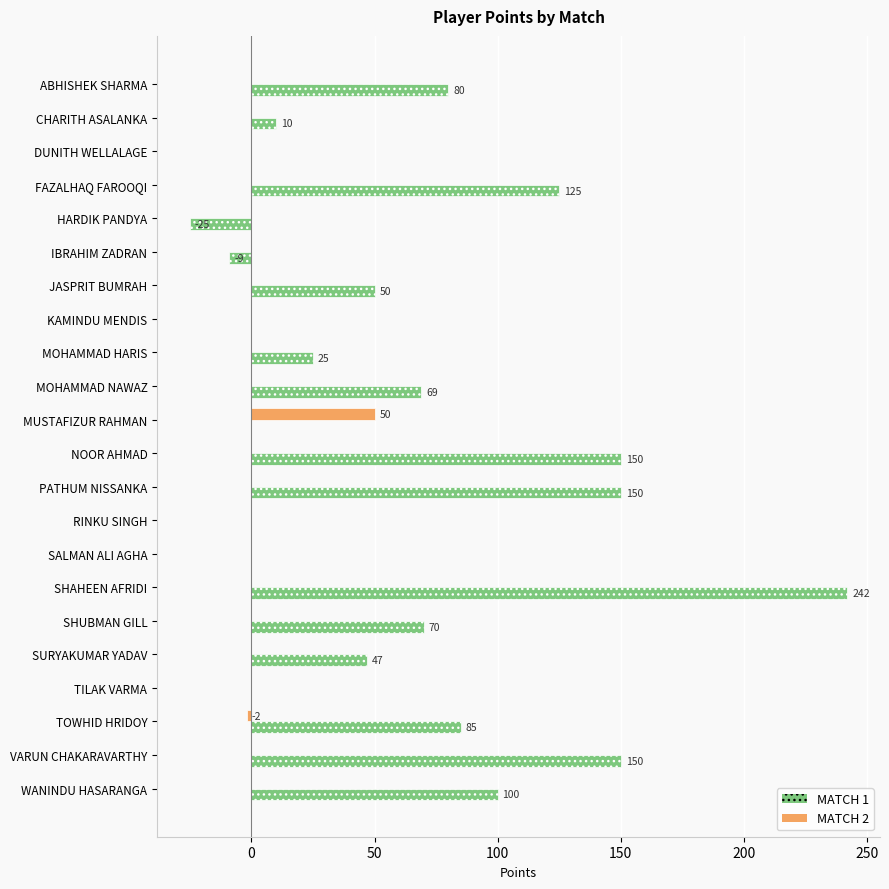

The value of MATCH 2 at DUNITH WELLALAGE is 0. True or false?

True